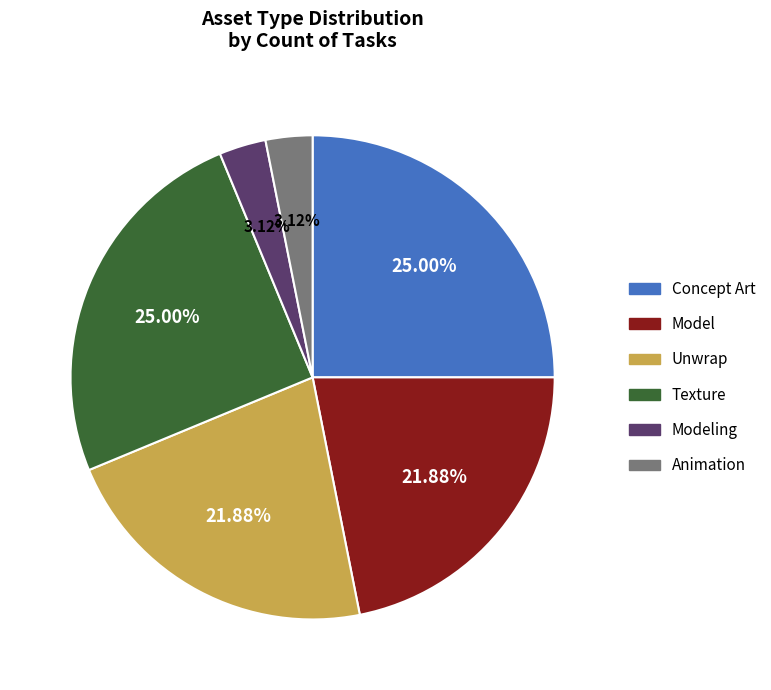

To the nearest percent, what portion does Texture represent?

25%